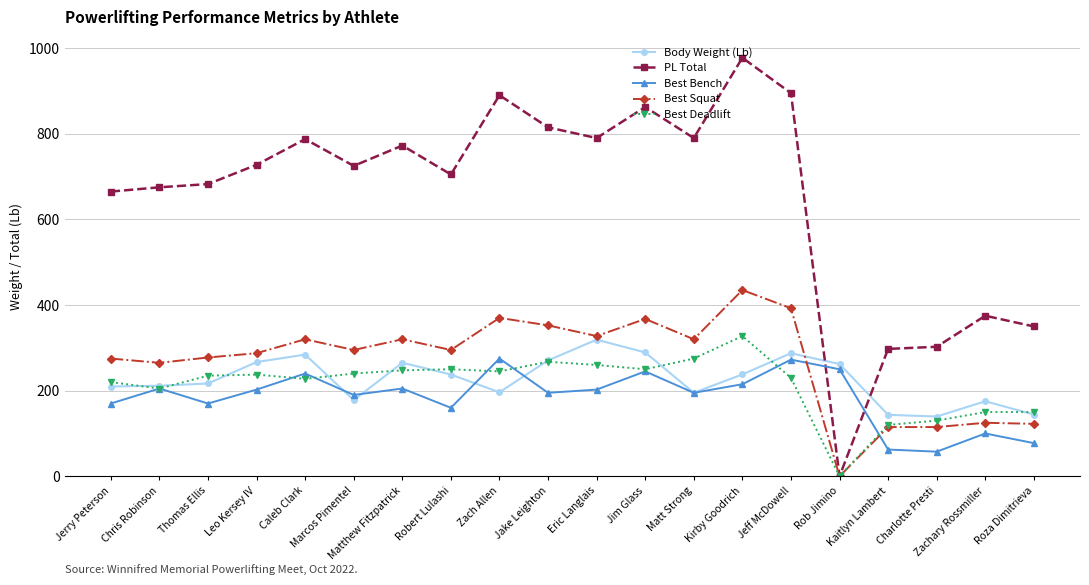

What is the difference between the highest and lowest values at Leo Kersey IV?

525.0